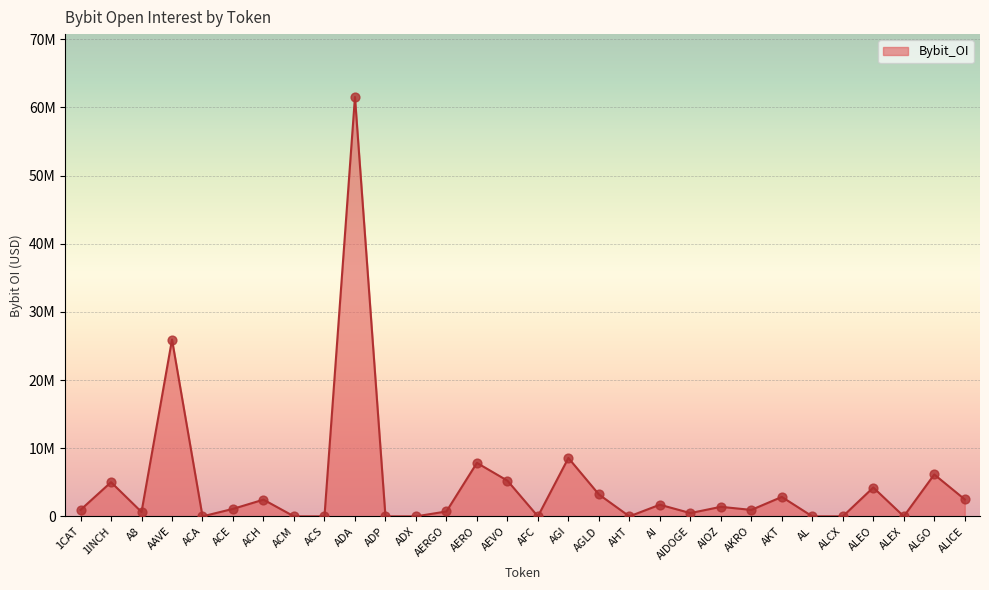

What is the change in value from AERGO to AKRO?

+229151